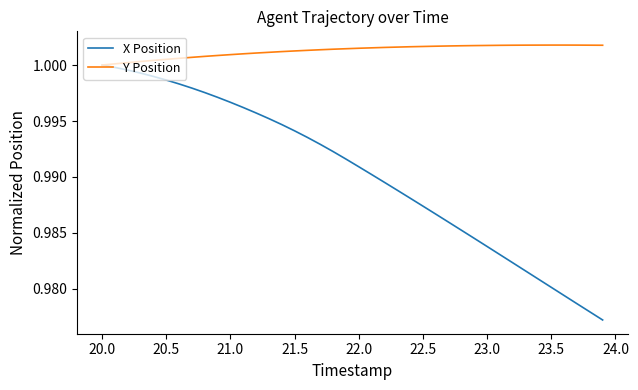

Rank the series by their average value, from highest to lowest.

Y Position, X Position